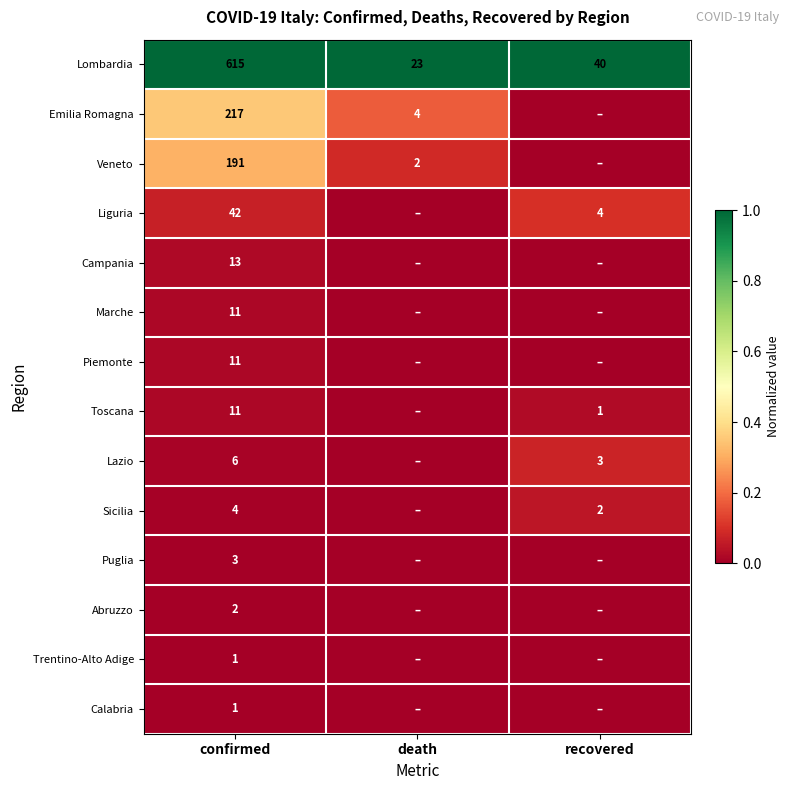

The Lombardia series shows 23 at death. True or false?

True